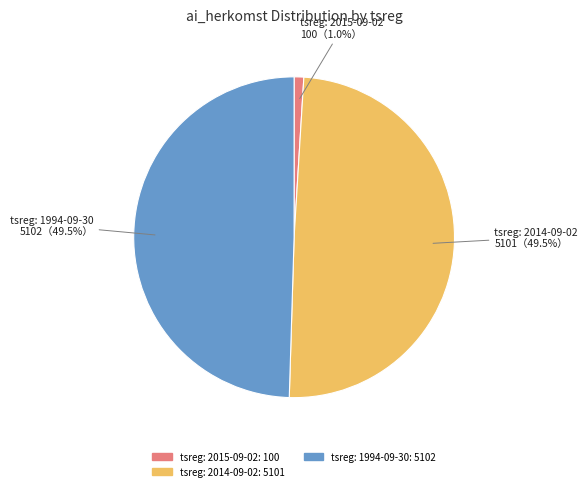

Which has a higher value, tsreg: 2014-09-02 or tsreg: 2015-09-02?

tsreg: 2014-09-02